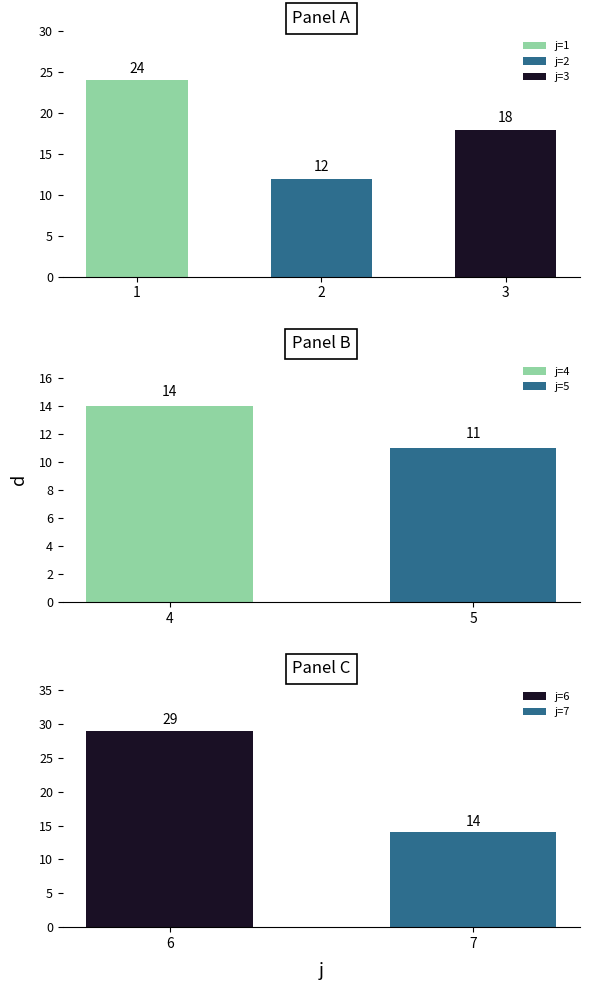

Read the value at 7.

14